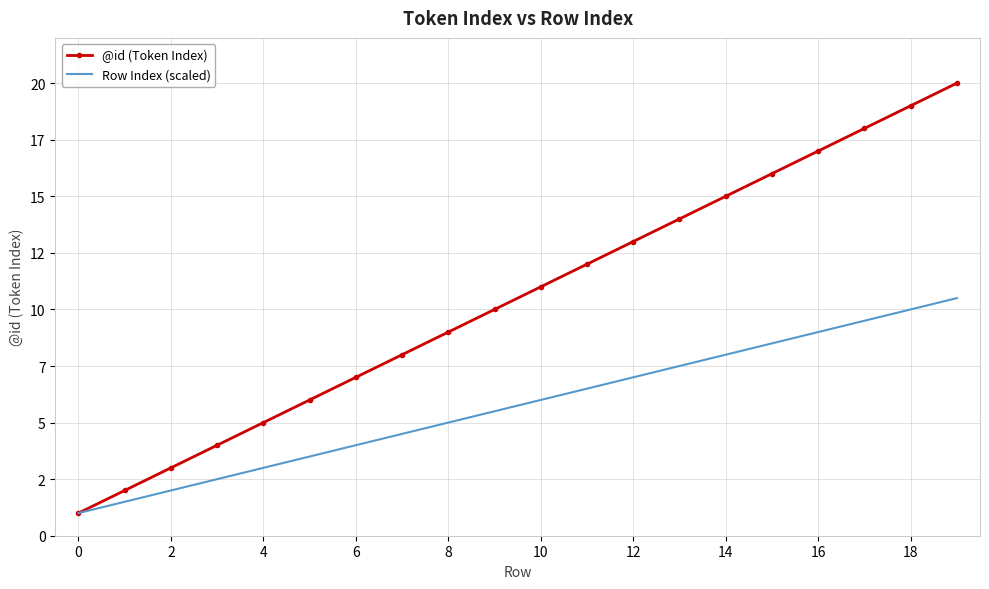

List the series in order of their overall mean, lowest first.

Row Index (scaled), @id (Token Index)